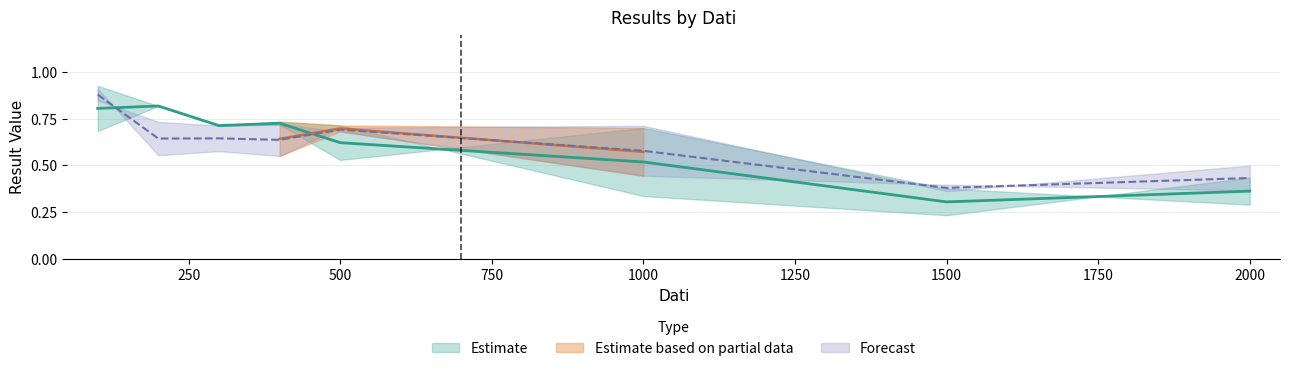

What is the spread (max minus min) of values at 1000?

0.4